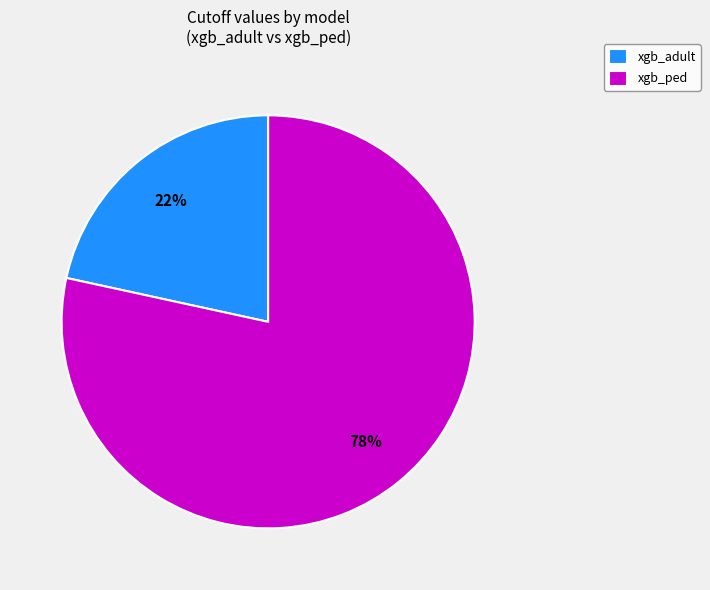

The xgb_ped slice represents 64% of the pie. True or false?

False